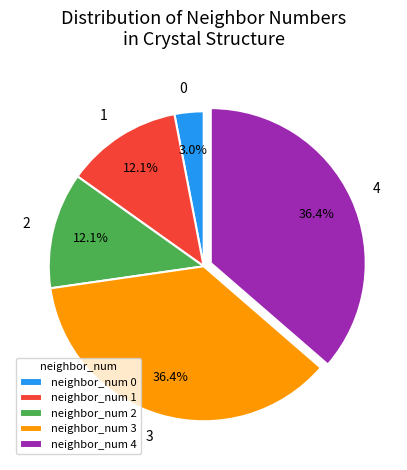

Is there any slice that represents more than half of the pie?

No